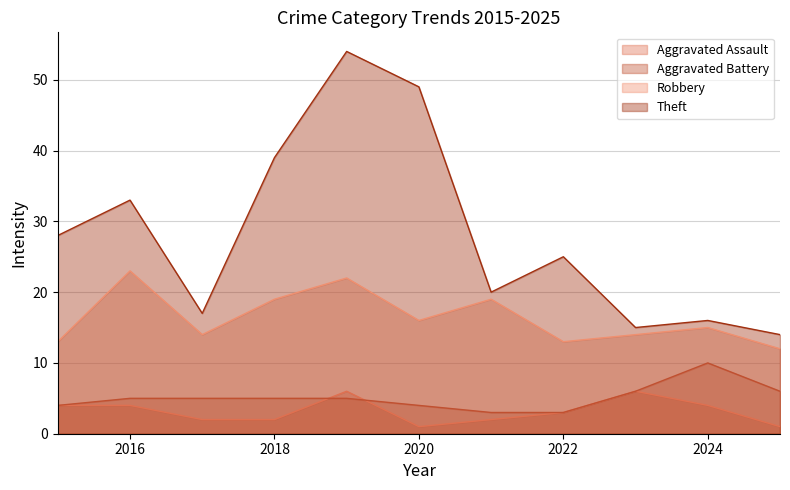

What is the value of the Aggravated Assault point at the 2nd from the left?

4